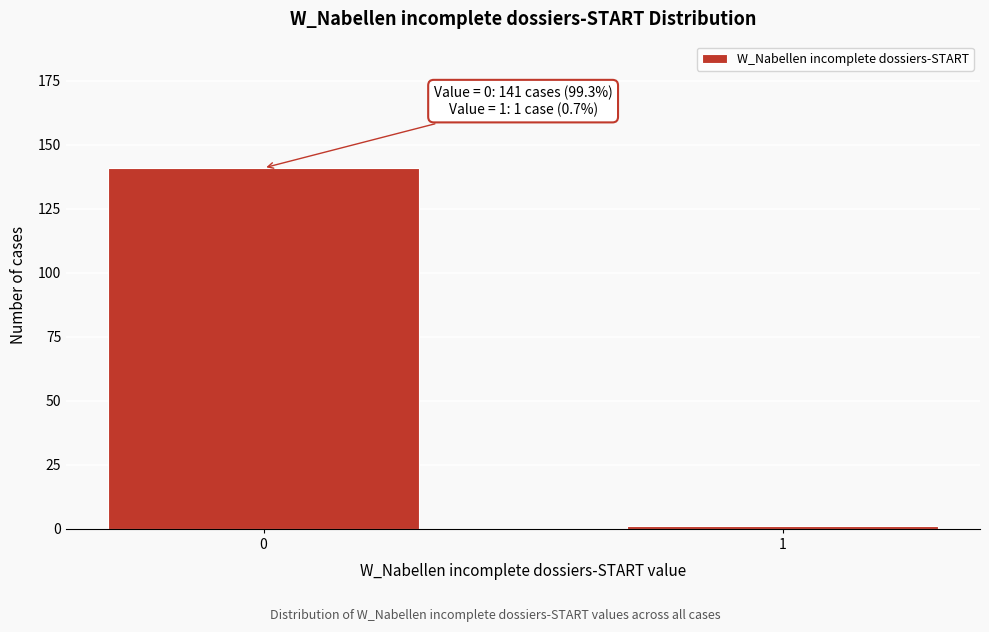

Reading left to right, what are all the values shown in this chart?

0=141	1=1